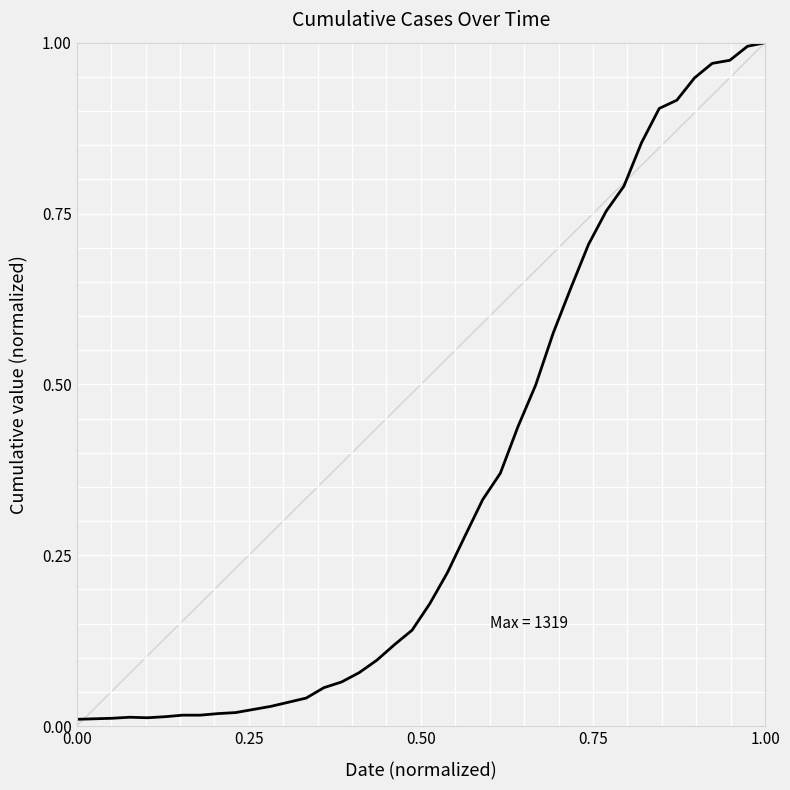

How many lines are shown in the chart?

1